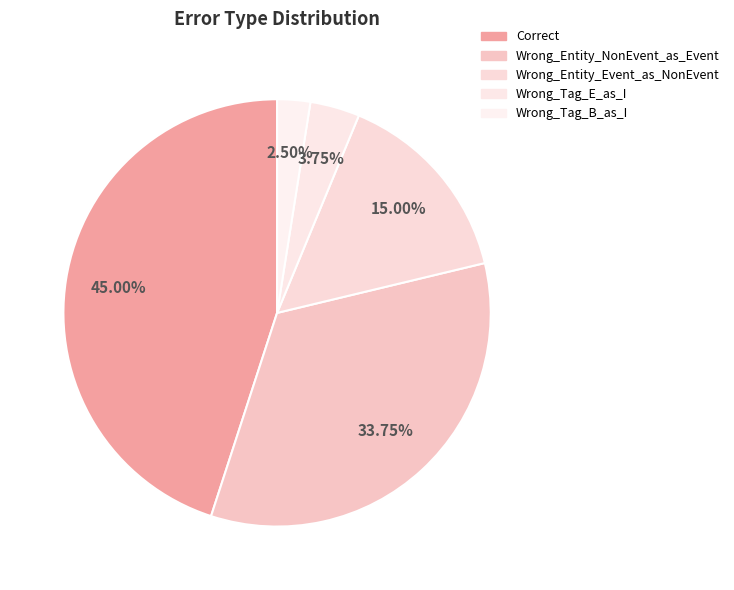

What percentage is the Correct slice, to the nearest percent?

45%